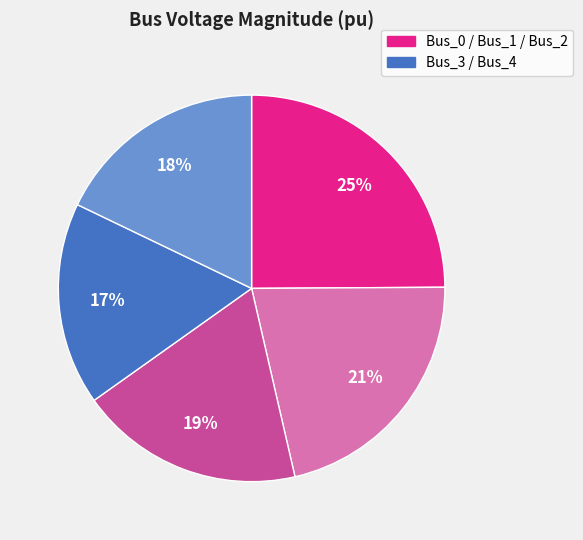

To the nearest percent, what is the difference between the largest and smallest slice percentages?

8%